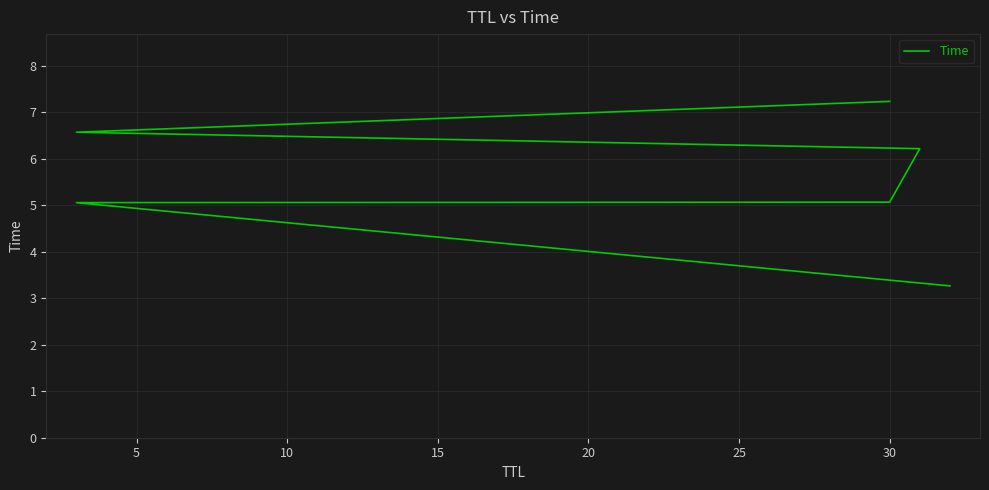

What is the change in value from 20 to 25?

+0.7